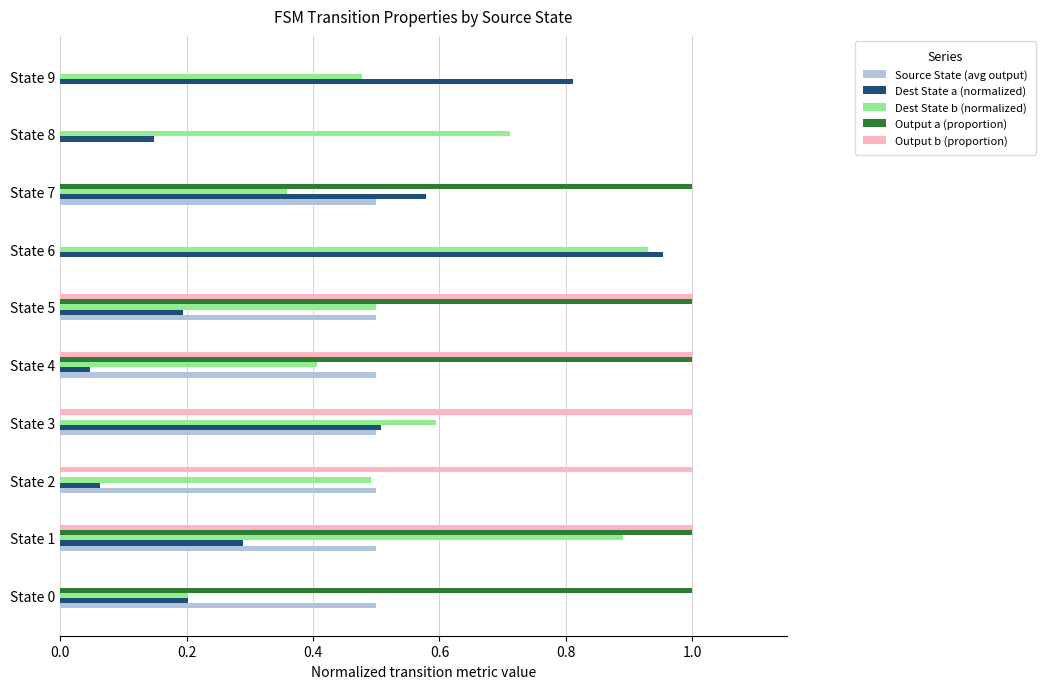

Which category has the highest value in the Dest State a (normalized) series?

State 6